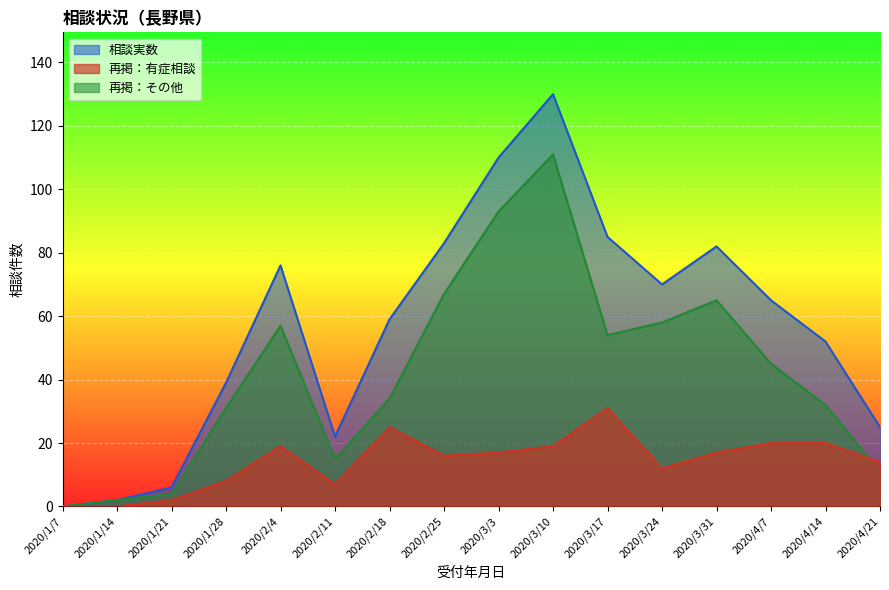

What is the greatest value displayed?

130